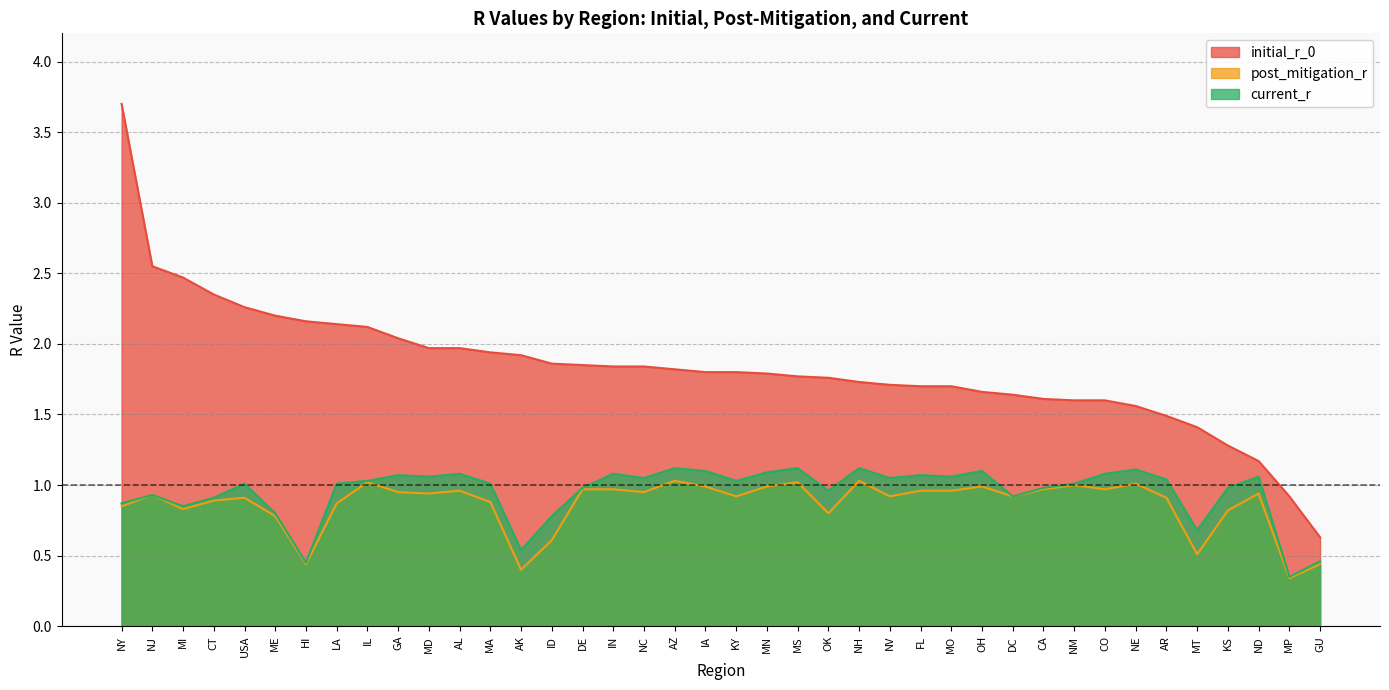

At how many categories does at least one series exceed 1?

38